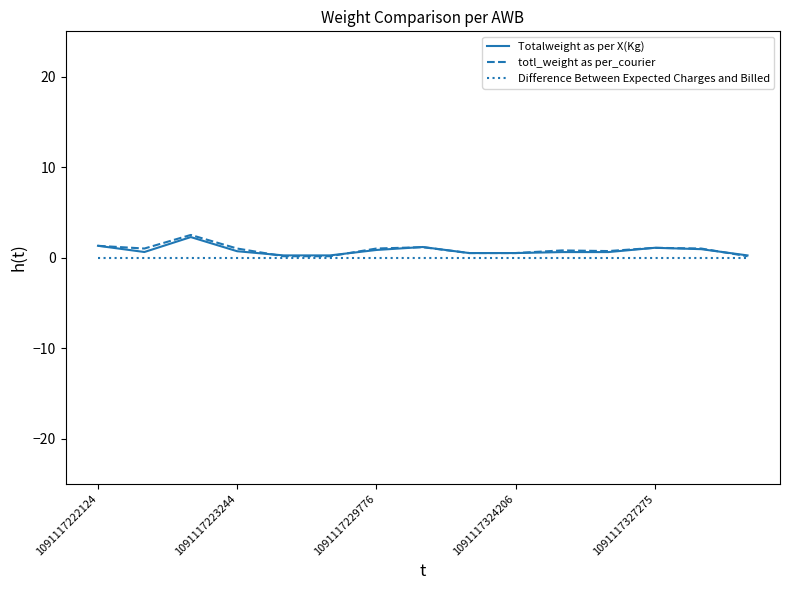

What is the difference between the second highest and second lowest values in the Totalweight as per X(Kg) series?

1.1